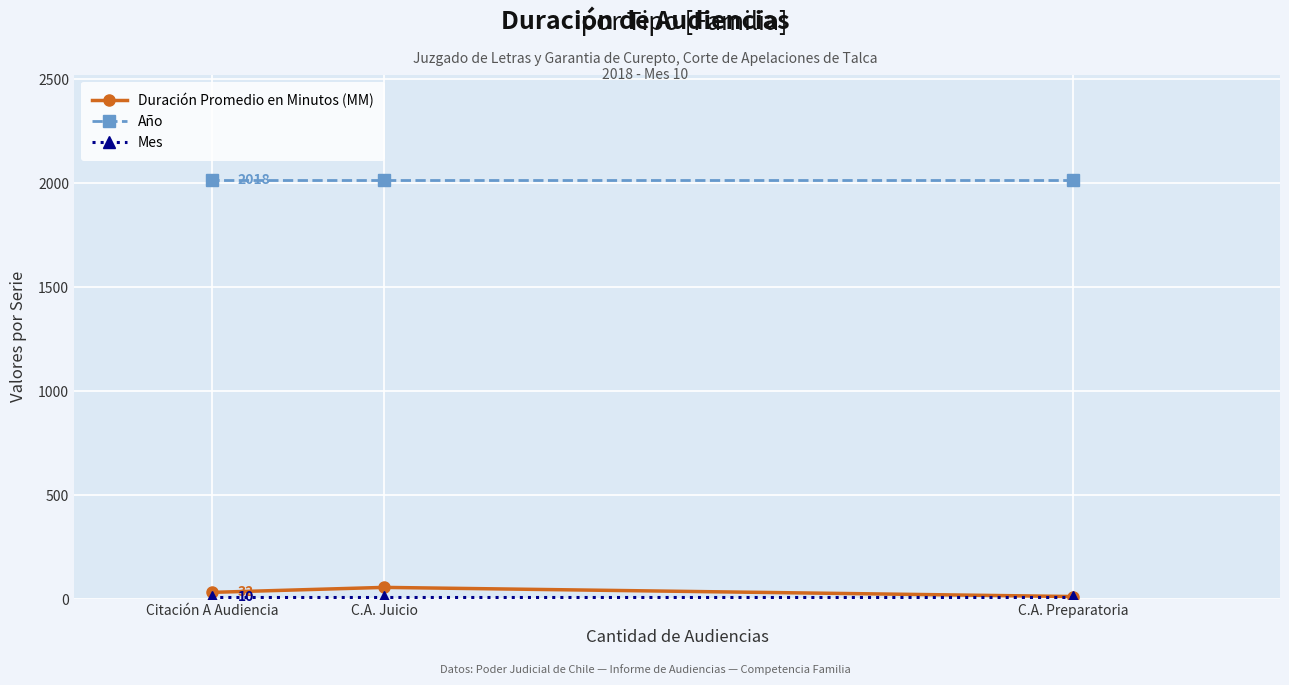

True or false: Duración Promedio en Minutos (MM) has a value of 56 at C.A. Juicio.

True